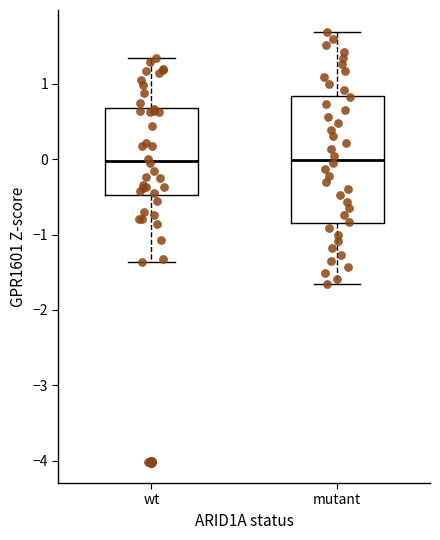

Reading left to right, read every box against the y-axis: the position of its median line, the range the box covers, and the ends of its whiskers. The values are not printed on the chart, so give them approximately, as read against the axis.

wt: median 0.0, box -0.5 to 0.7, whiskers -1.4 to 1.3
mutant: median 0.0, box -0.9 to 0.8, whiskers -1.7 to 1.7